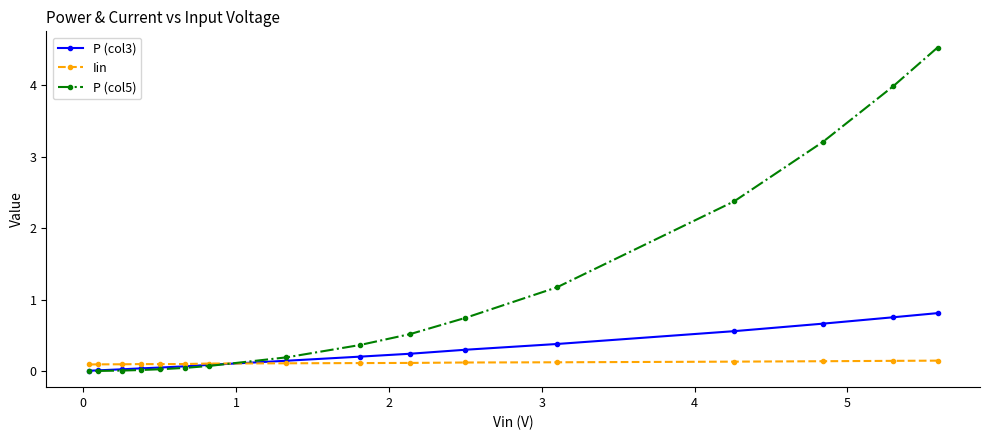

List the series in order of their overall mean, lowest first.

Iin, P (col3), P (col5)